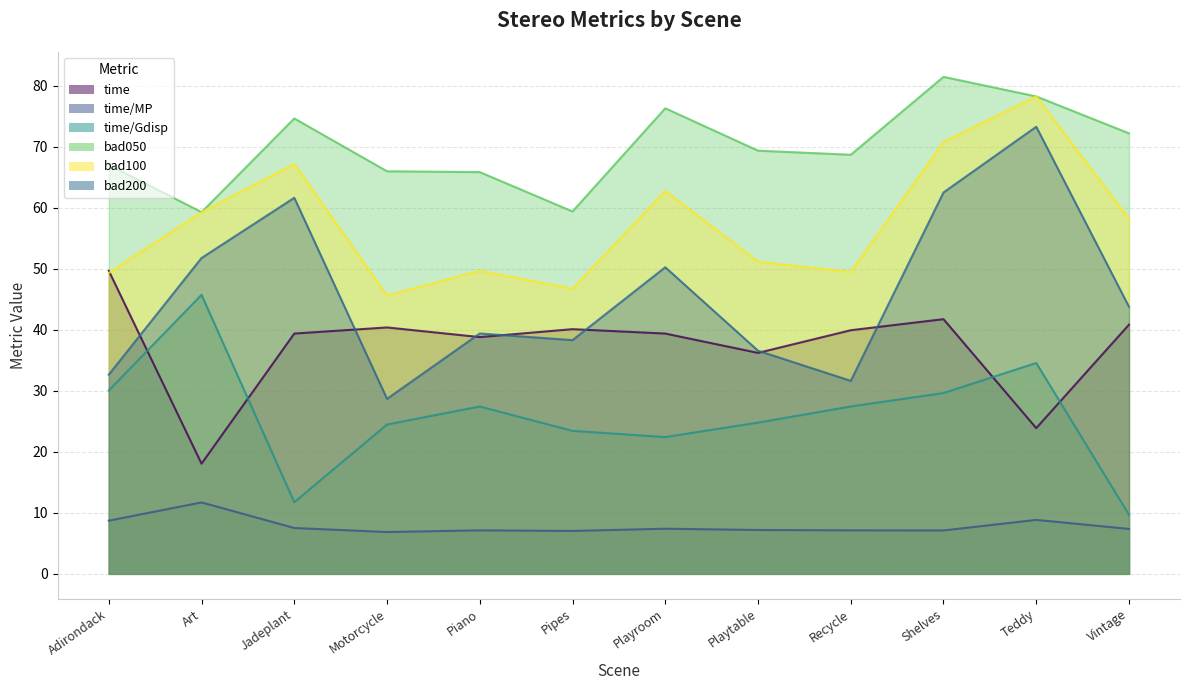

At which category is the sum across all series the highest?

Teddy